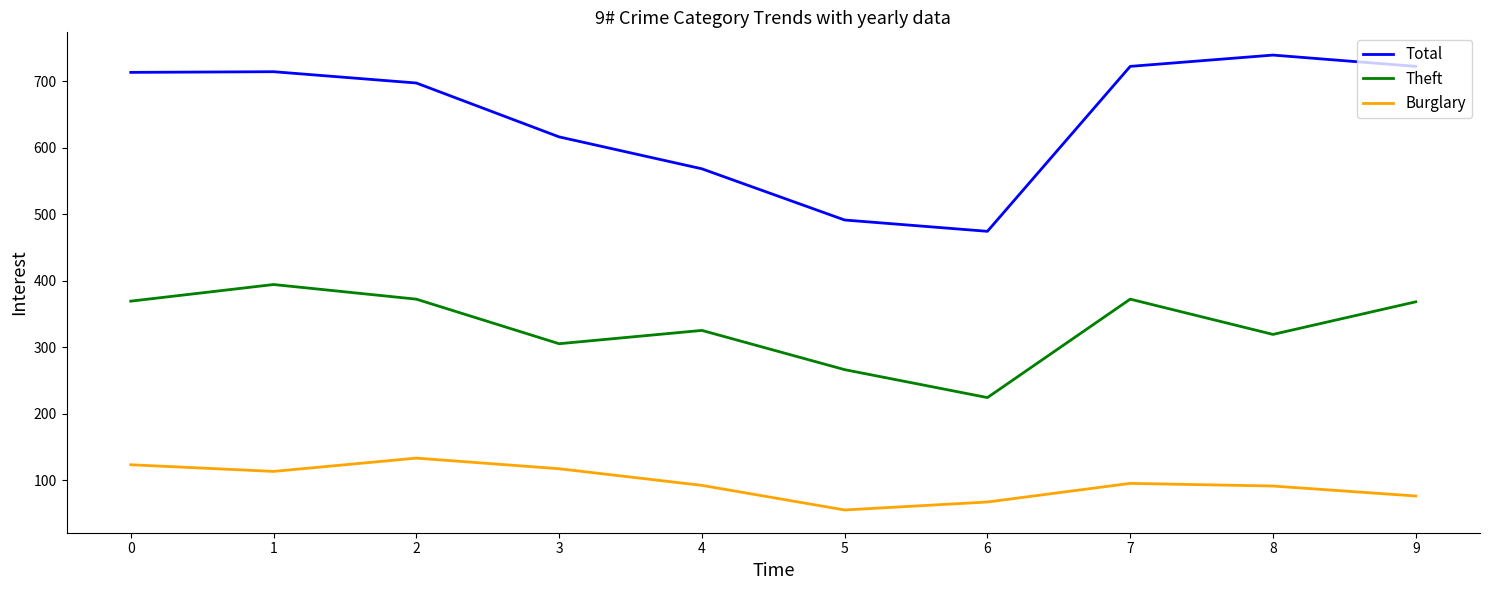

What is the difference between the maximum and minimum values in the Burglary series?

78